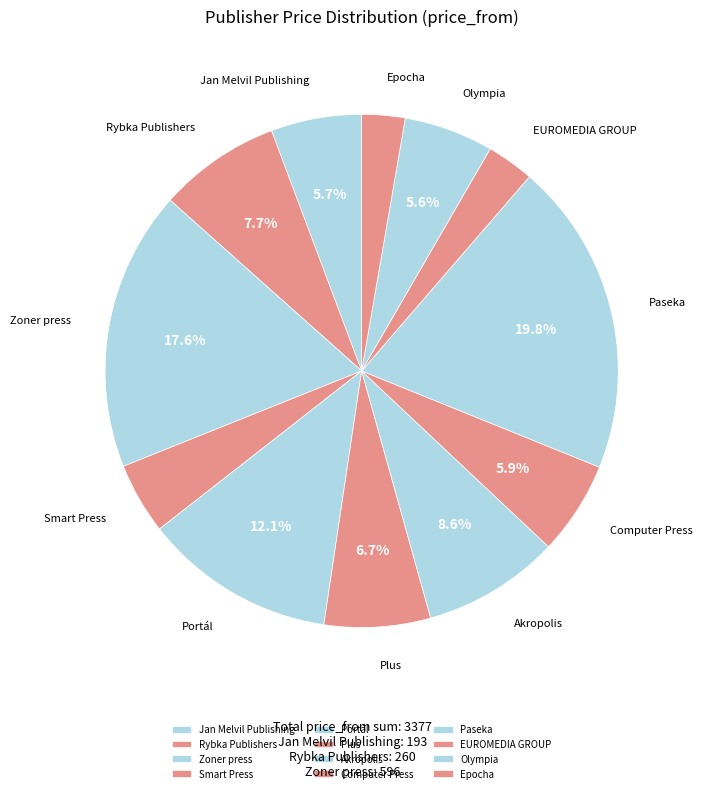

Which slice is the largest?

Paseka